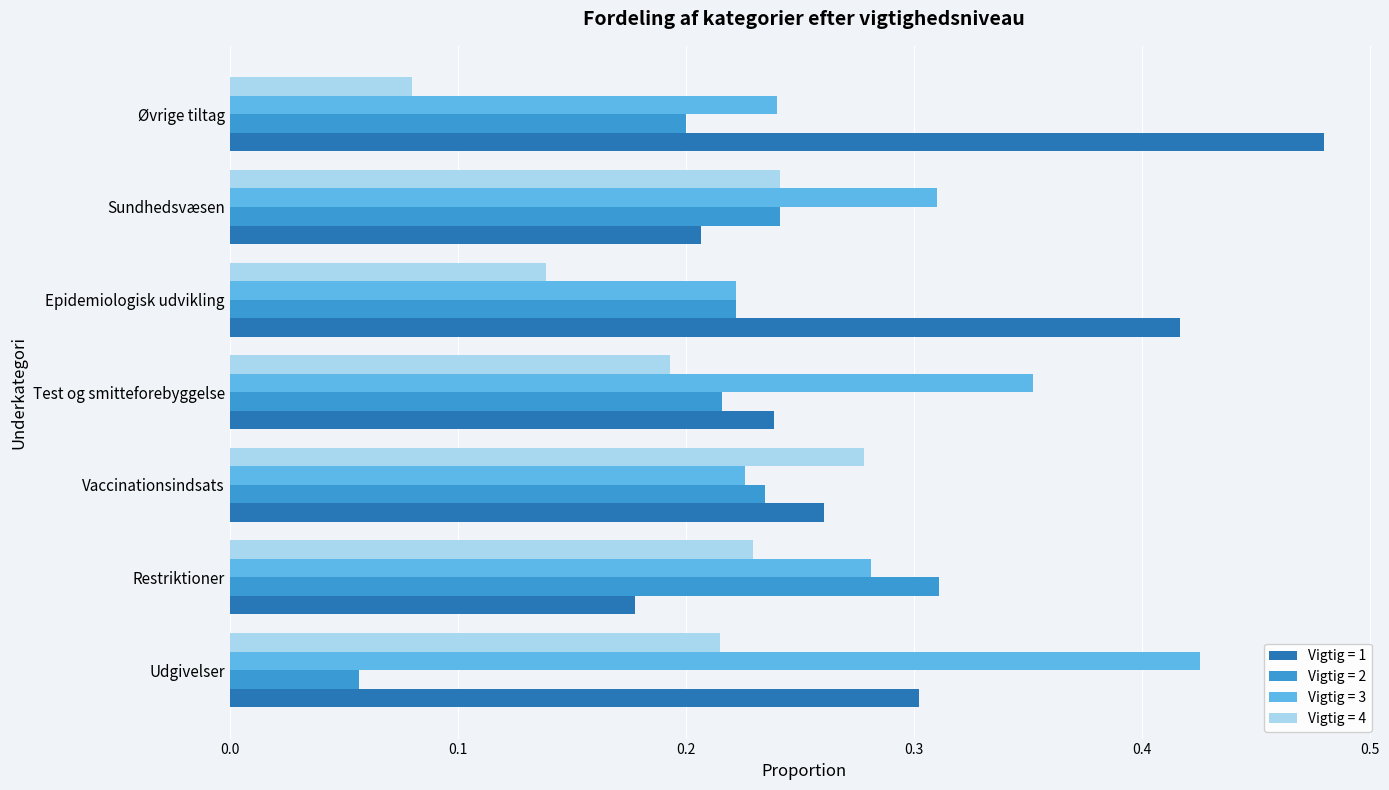

Which series has the widest spread of values?

Vigtig = 1